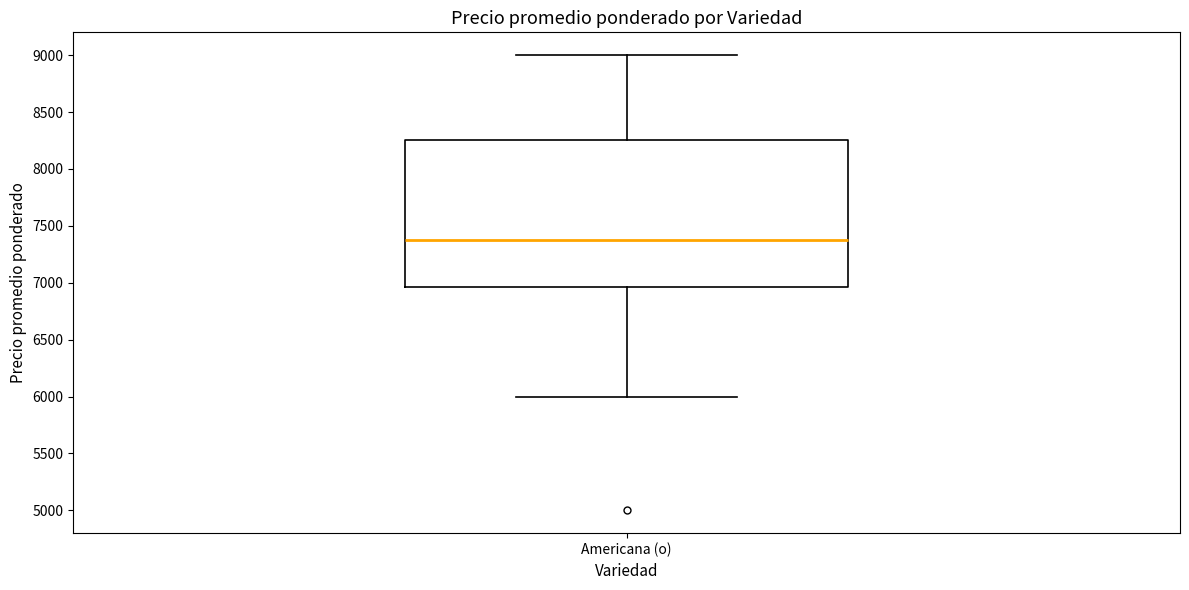

Read this box plot against the y-axis: the position of the median line, the range covered by the box, and the ends of both whiskers. The values are not printed on the chart, so give them approximately, as read against the axis.

median 7400, box 6950 to 8250, whiskers 6000 to 9000